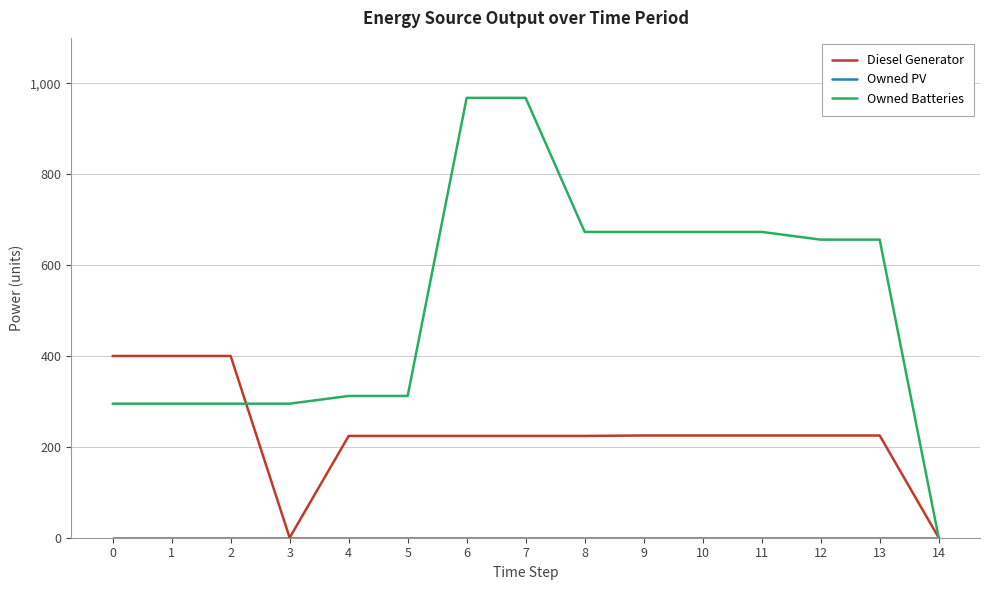

Which series has the largest total across all categories?

Owned Batteries